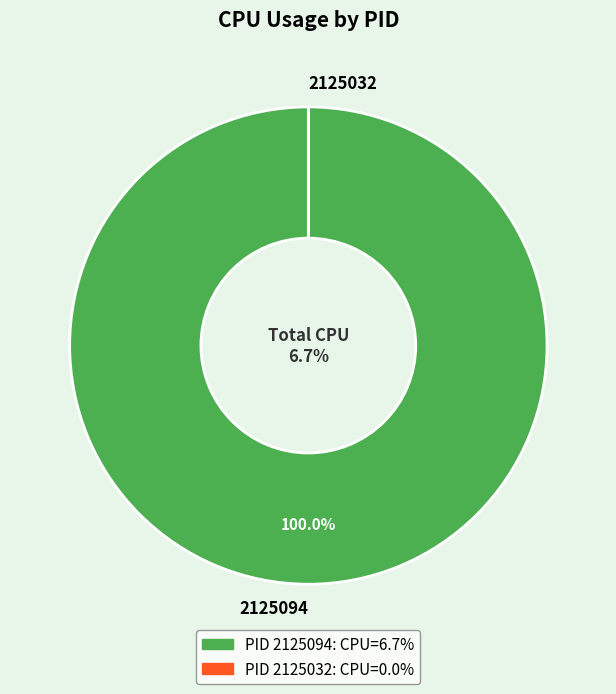

True or false: 2125032 accounts for 9% of the total.

False